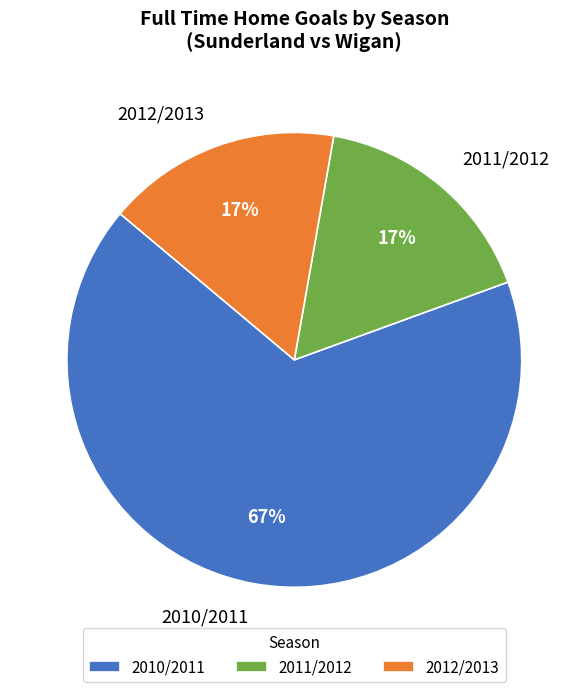

To the nearest percent, what is the difference between the largest and smallest slice percentages?

50%